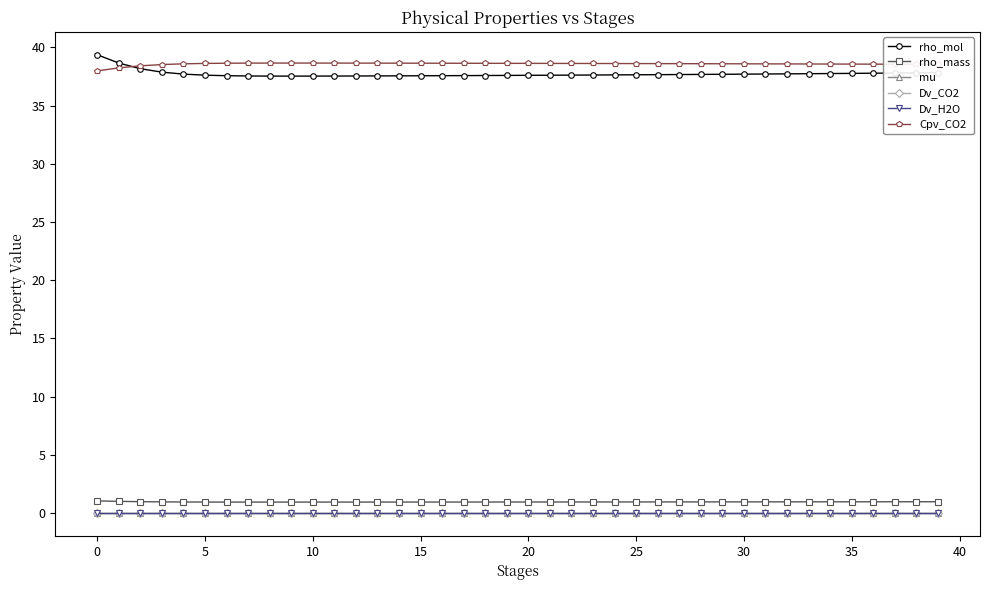

Which series has the widest spread of values?

rho_mol